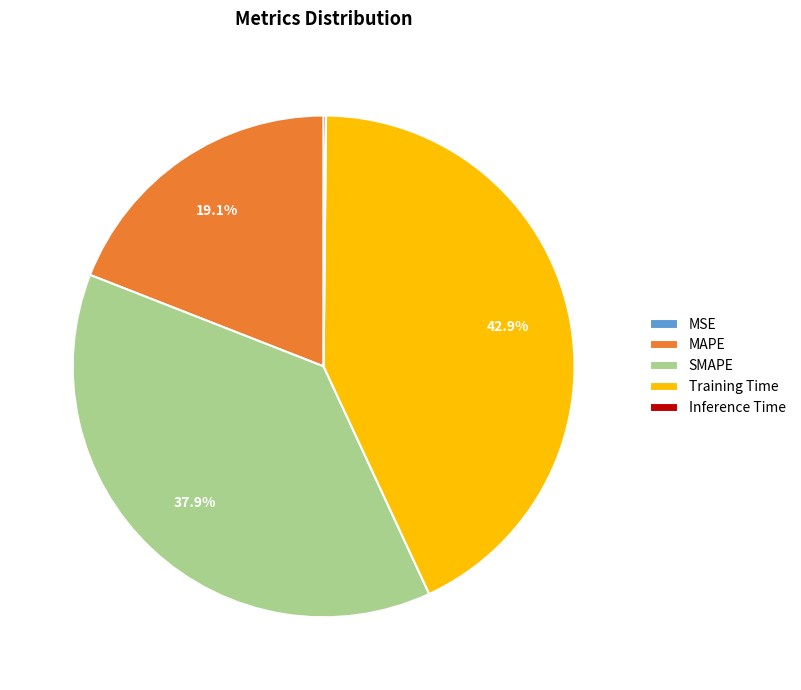

Is Training Time the majority of the pie?

No